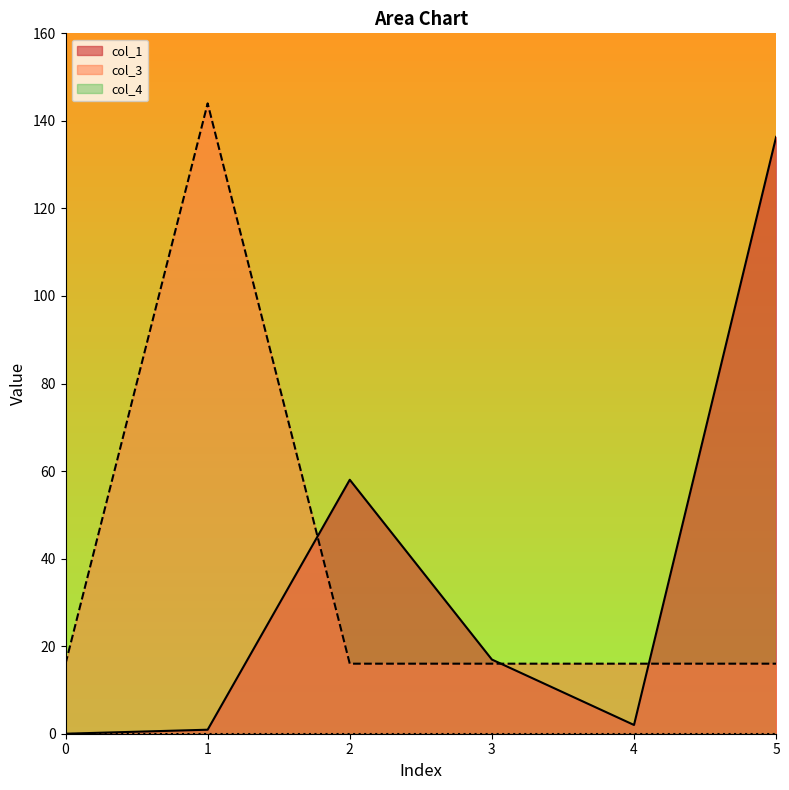

Which series changed the most between 3 and 5?

col_1